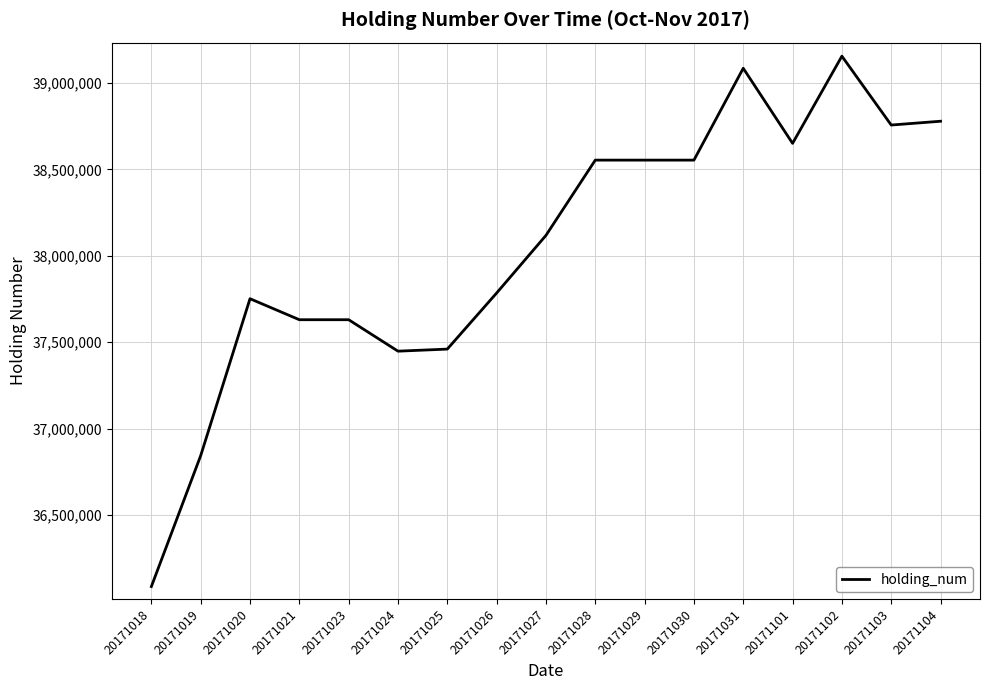

Is it true that the value at 20171025 is 12997758?

False